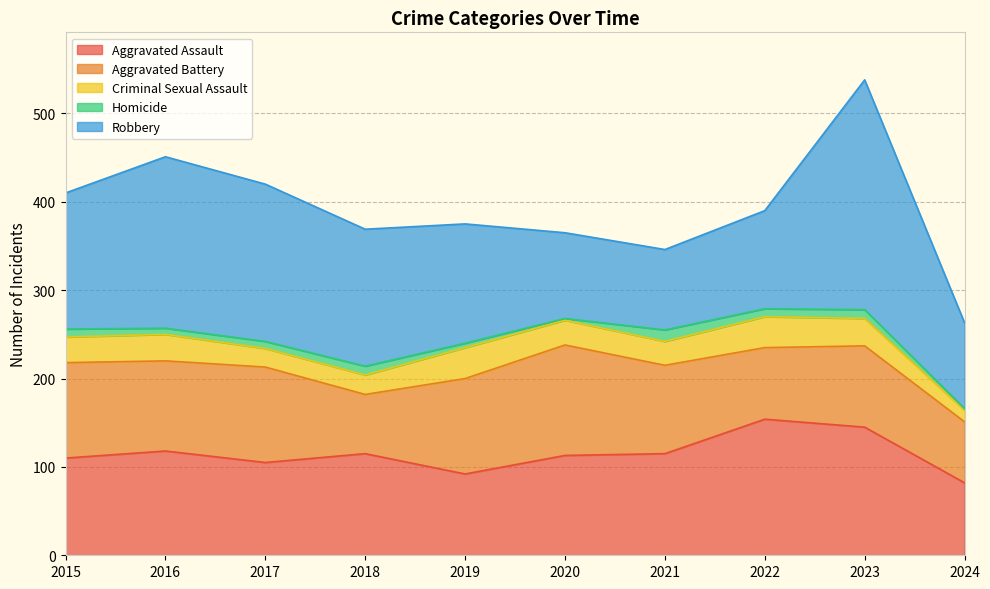

Count the number of data series in this chart.

5